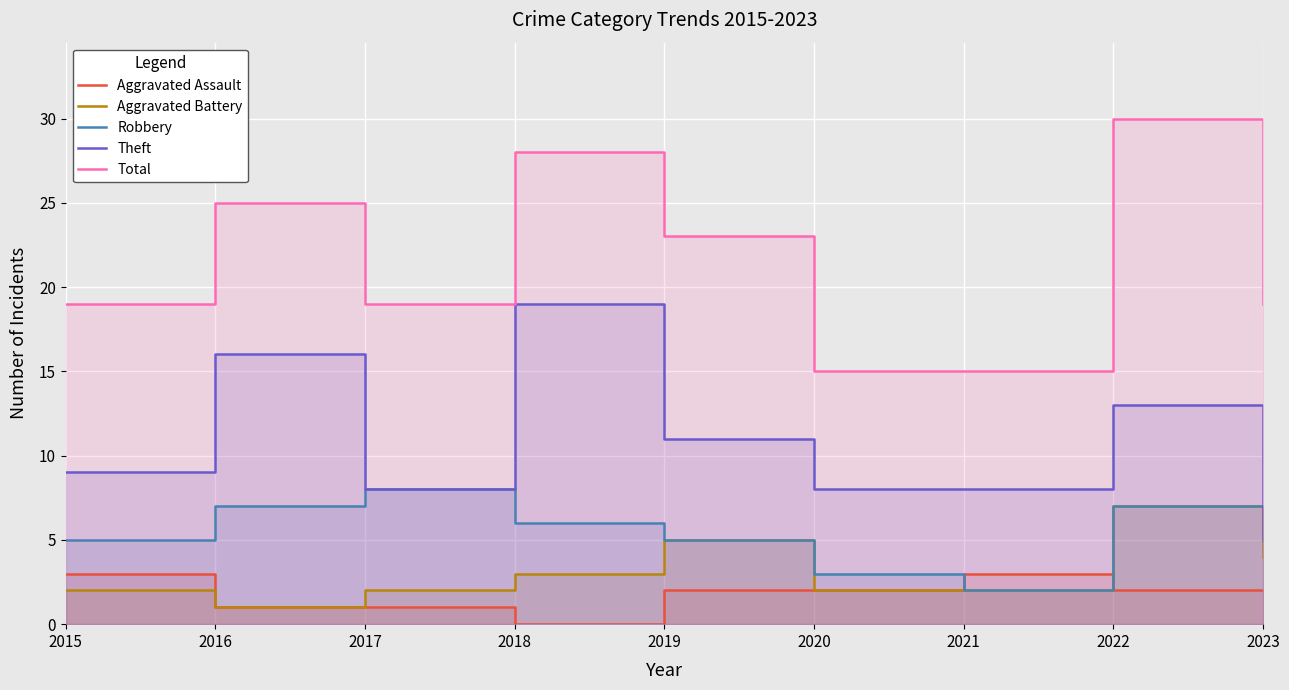

What are all the series names shown in the legend?

Aggravated Assault, Aggravated Battery, Robbery, Theft, Total